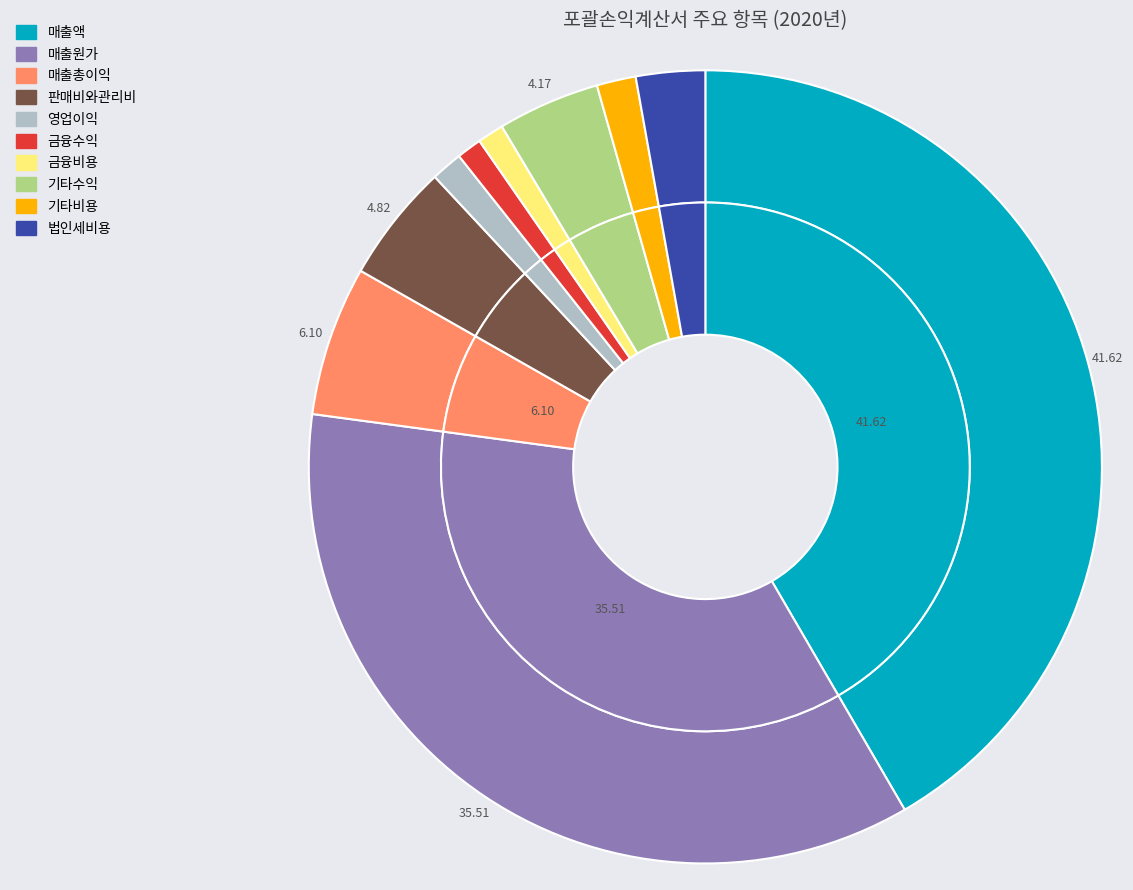

Is it true that 금융비용 is 11% of the pie?

False